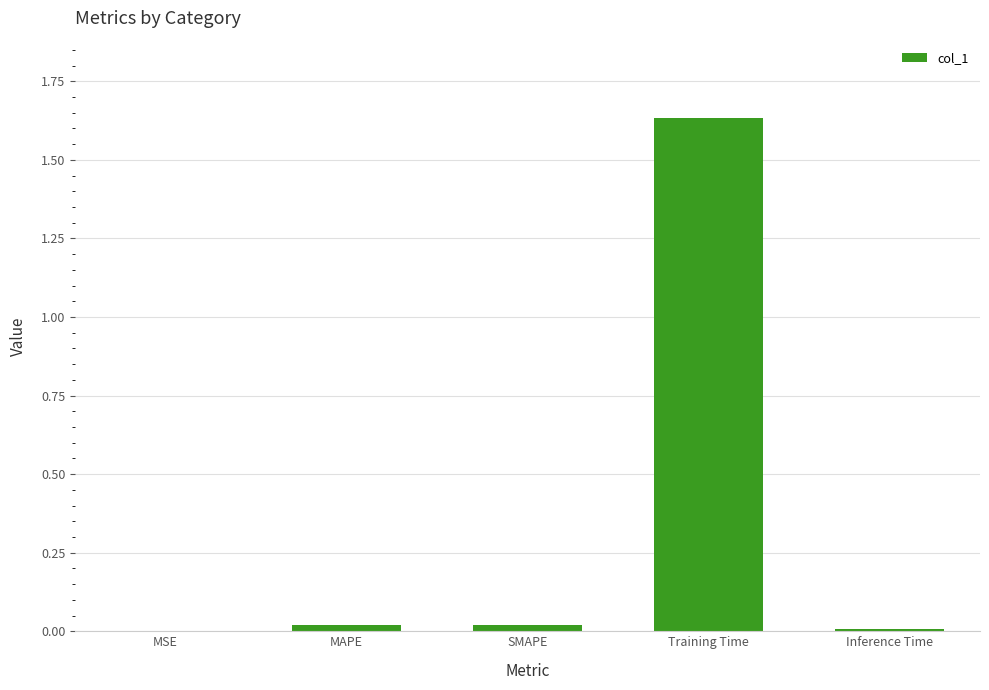

Which has a higher value, Training Time or MSE?

Training Time